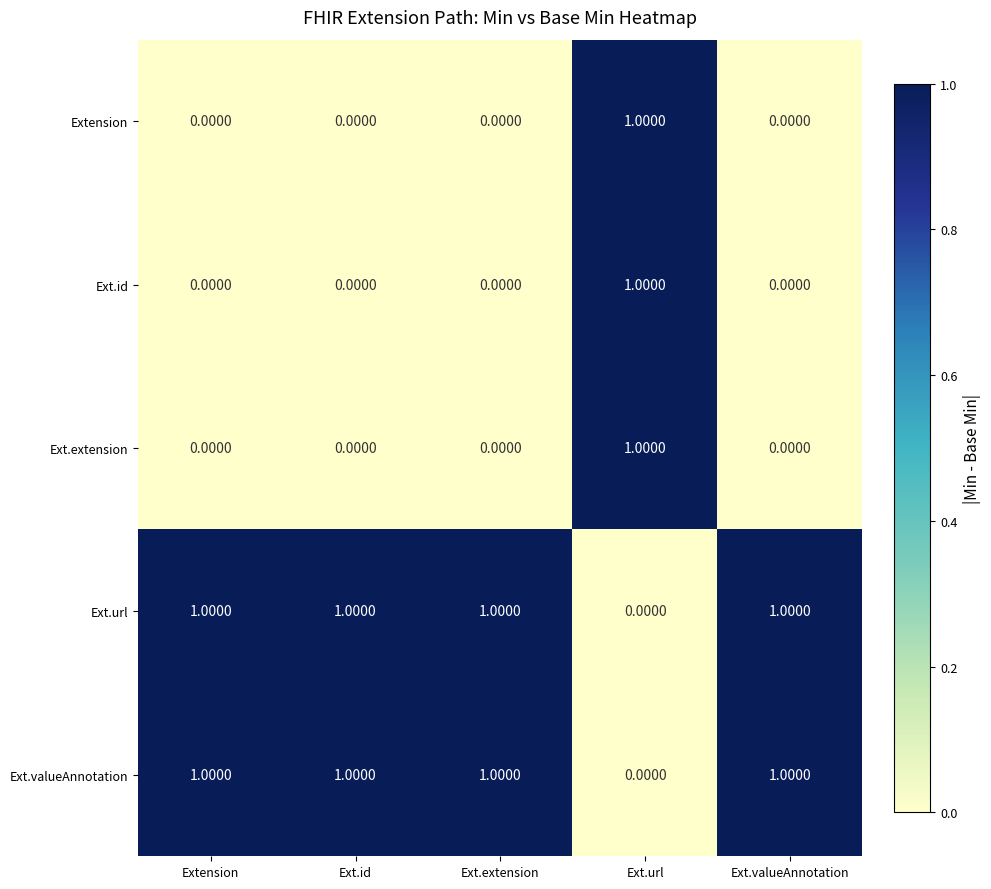

At which label does Extension reach its peak?

Ext.url